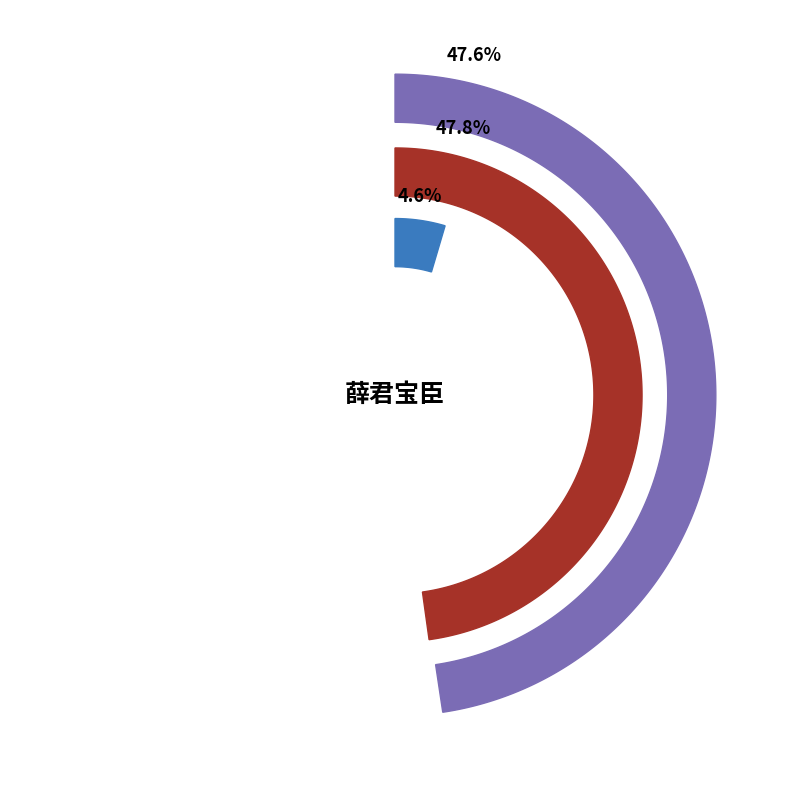

Does 丁未三月二十八日县大夫薛君宝臣过余芹溪精舍酒閒雨作时方苦旱喜而赋之 represent more than half of the total?

No